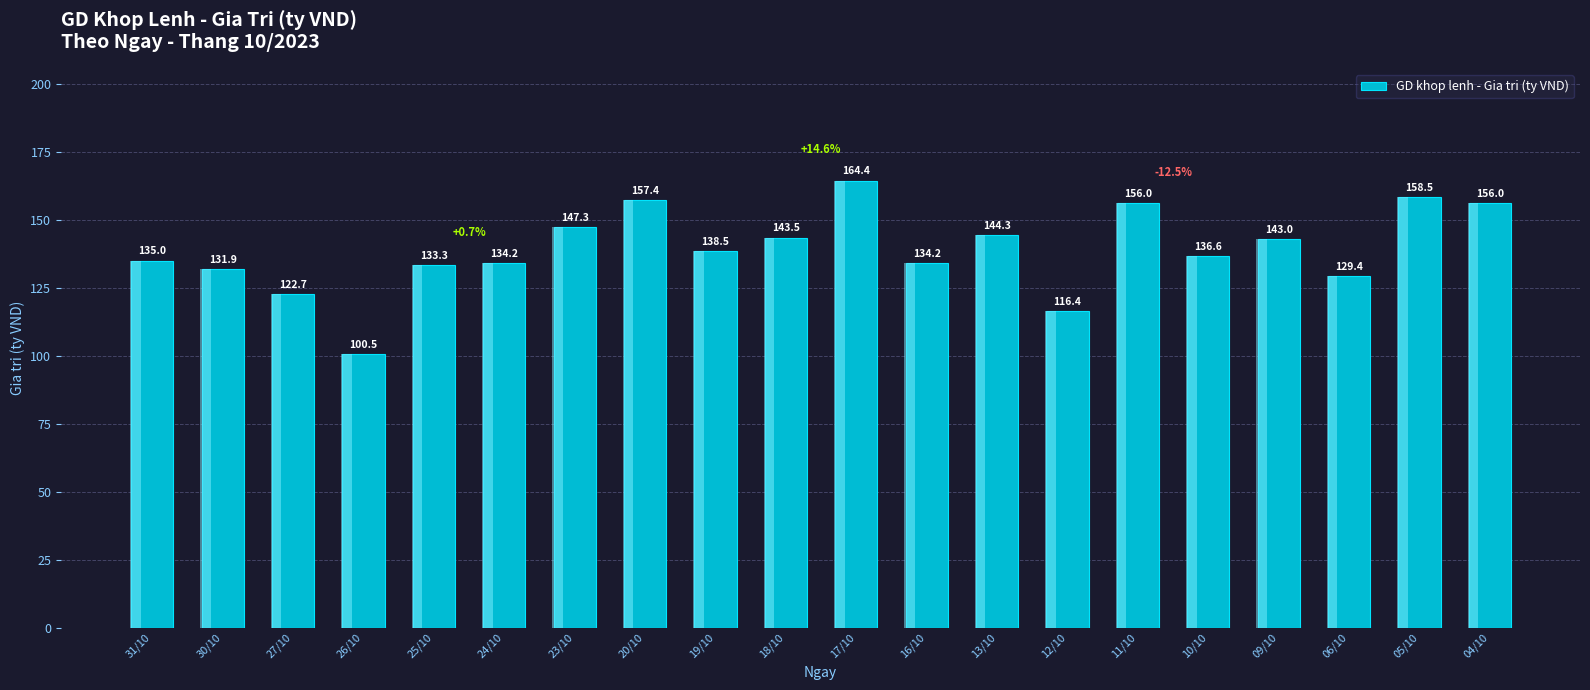

List the labels in order of value, smallest first.

26/10, 12/10, 27/10, 06/10, 30/10, 25/10, 24/10, 16/10, 31/10, 10/10, 19/10, 09/10, 18/10, 13/10, 23/10, 04/10, 11/10, 20/10, 05/10, 17/10